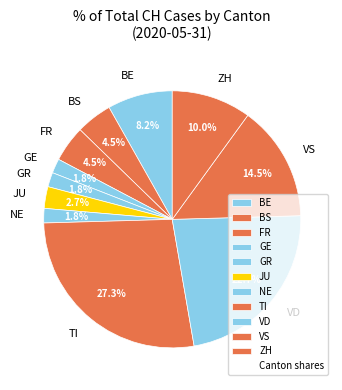

Which slice is the largest?

TI